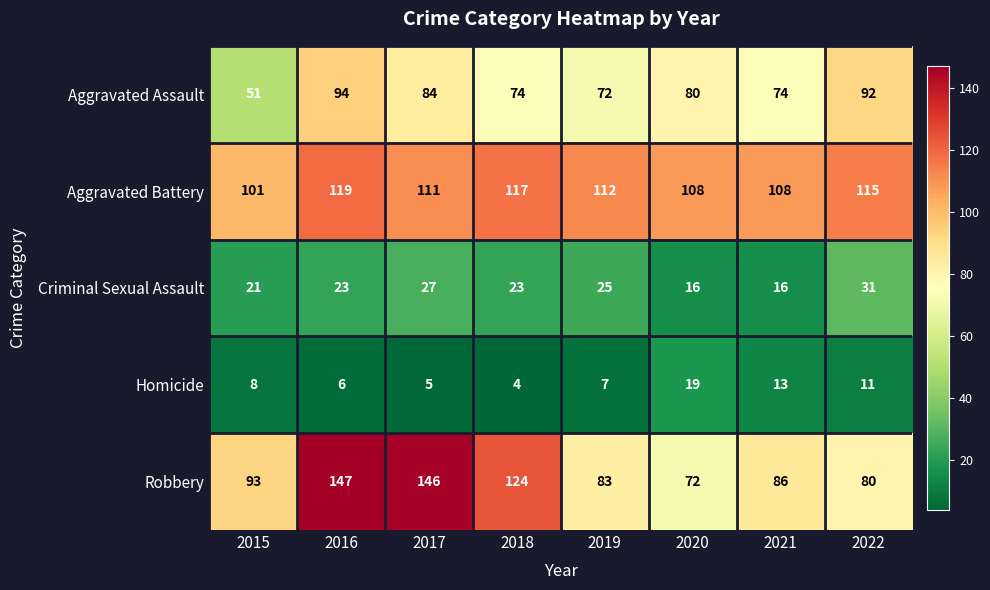

At how many categories does at least one series exceed 51?

8